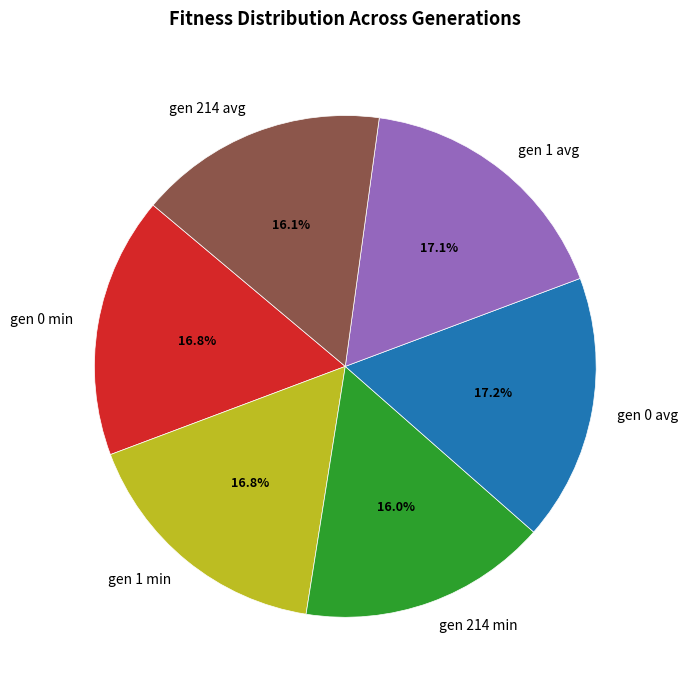

To the nearest percent, what is the average slice percentage?

17%